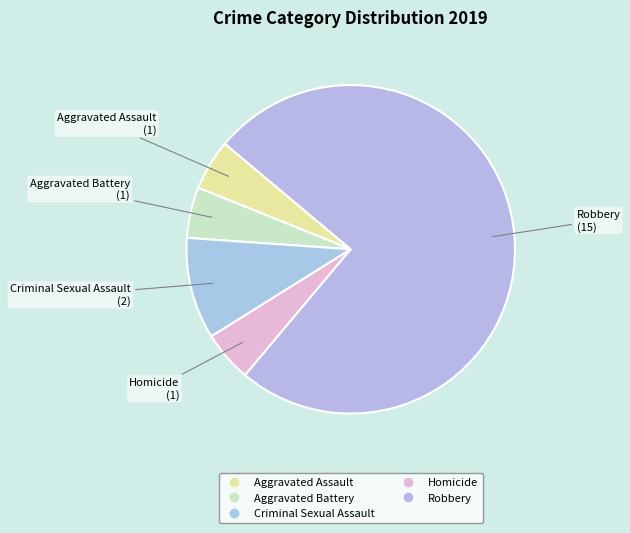

Is there any slice that represents more than half of the pie?

Yes